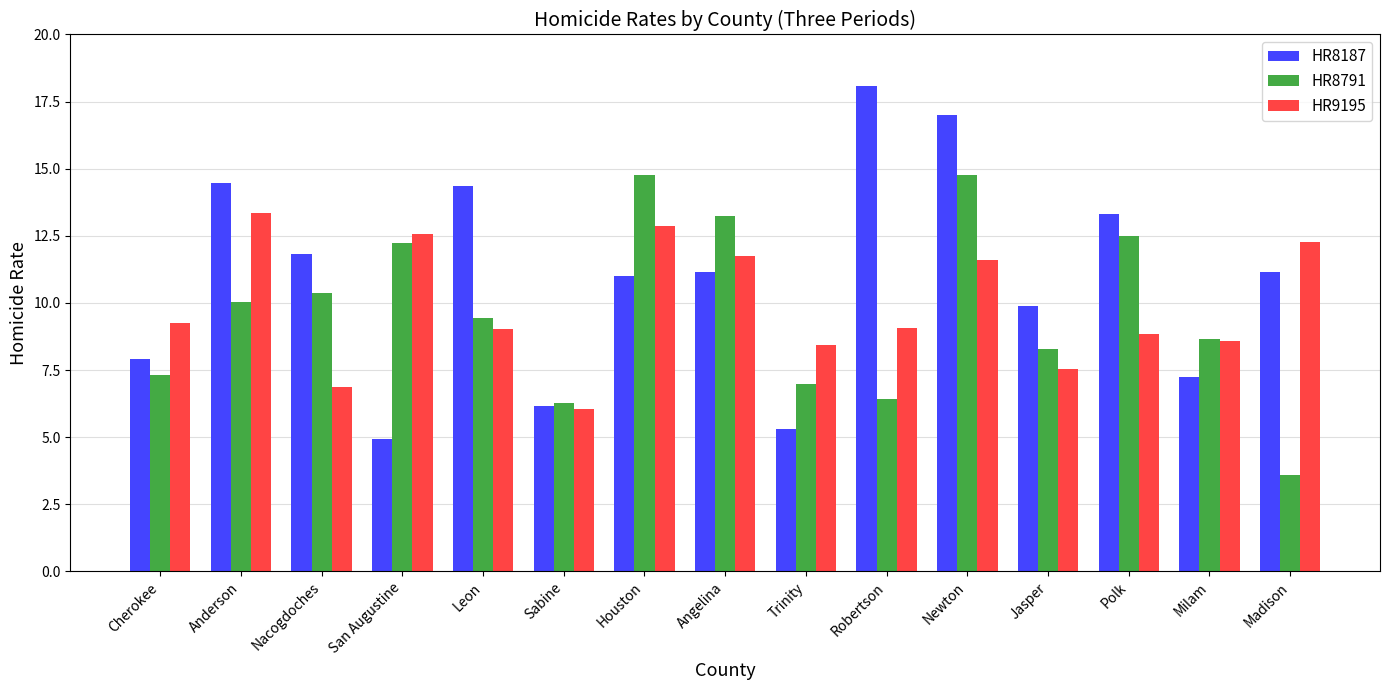

Count the number of data series in this chart.

3